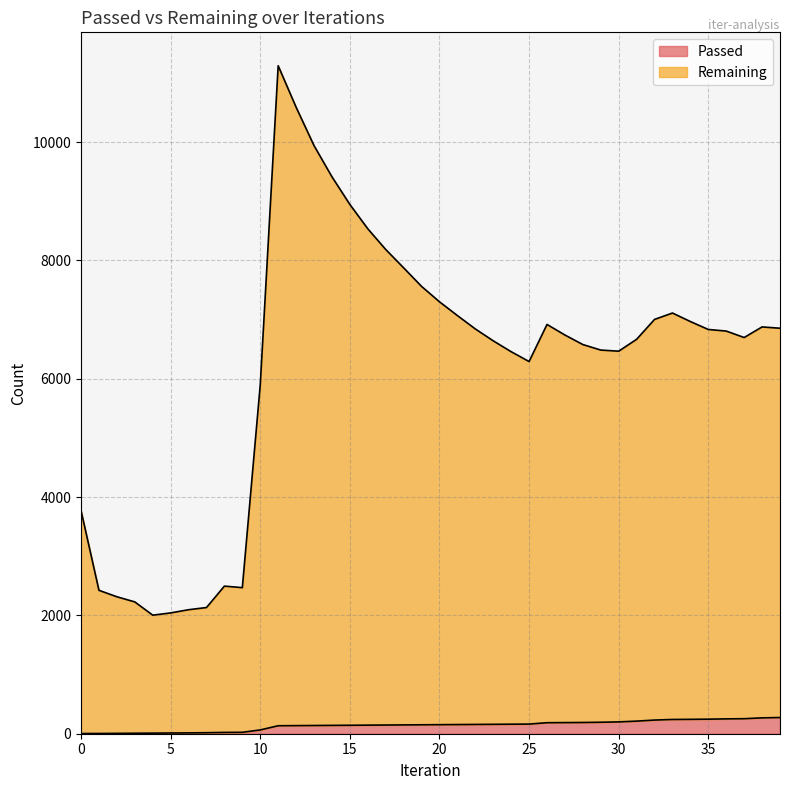

Between 0 and 30, which series saw the biggest shift?

Remaining